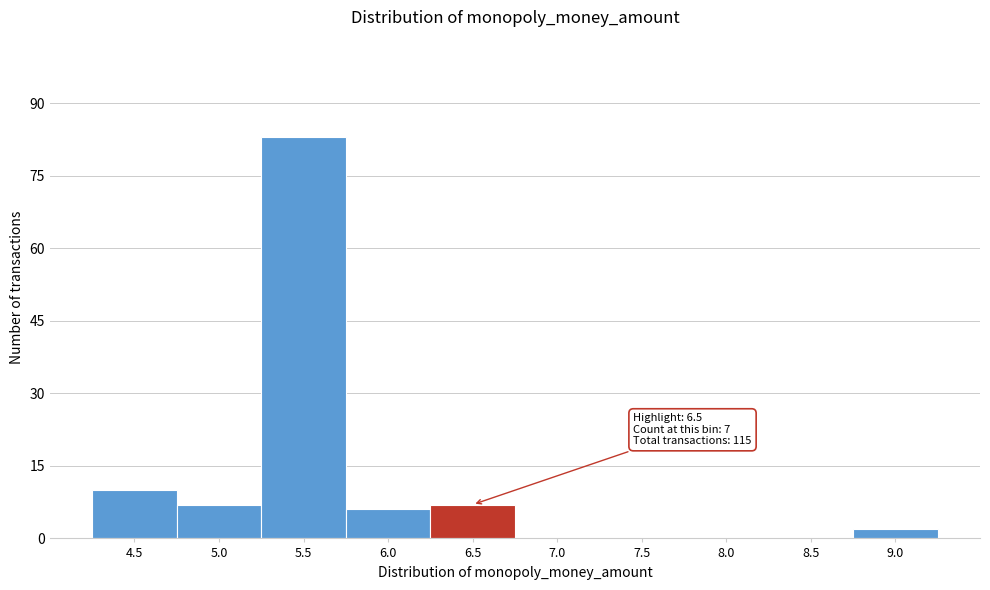

Reading left to right, list all the values displayed in this chart.

4.5=10	5.0=7	5.5=83	6.0=6	6.5=7	7.0=0	7.5=0	8.0=0	8.5=0	9.0=2